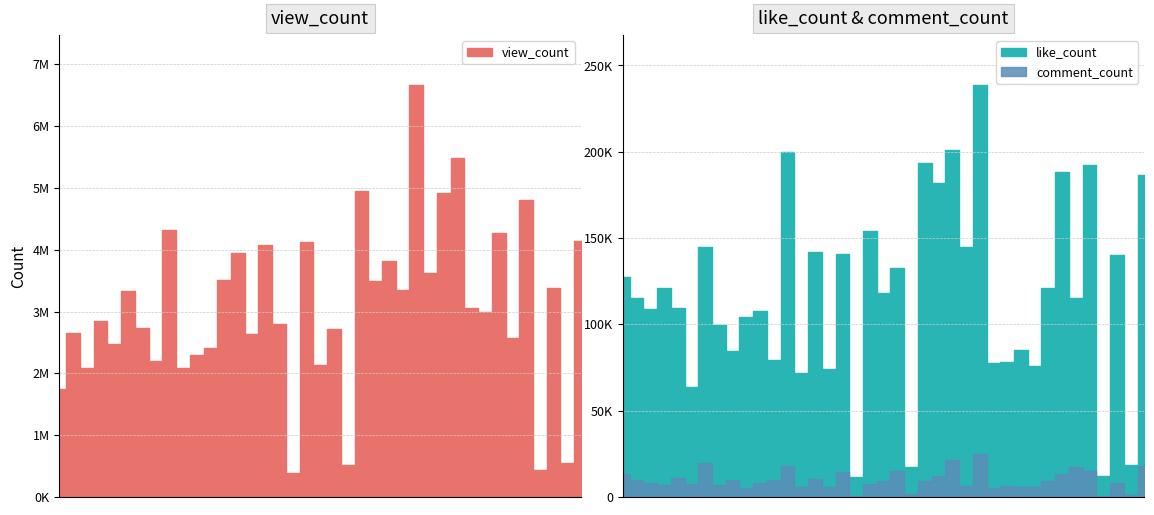

Which category has the highest value in the like_count series?

26